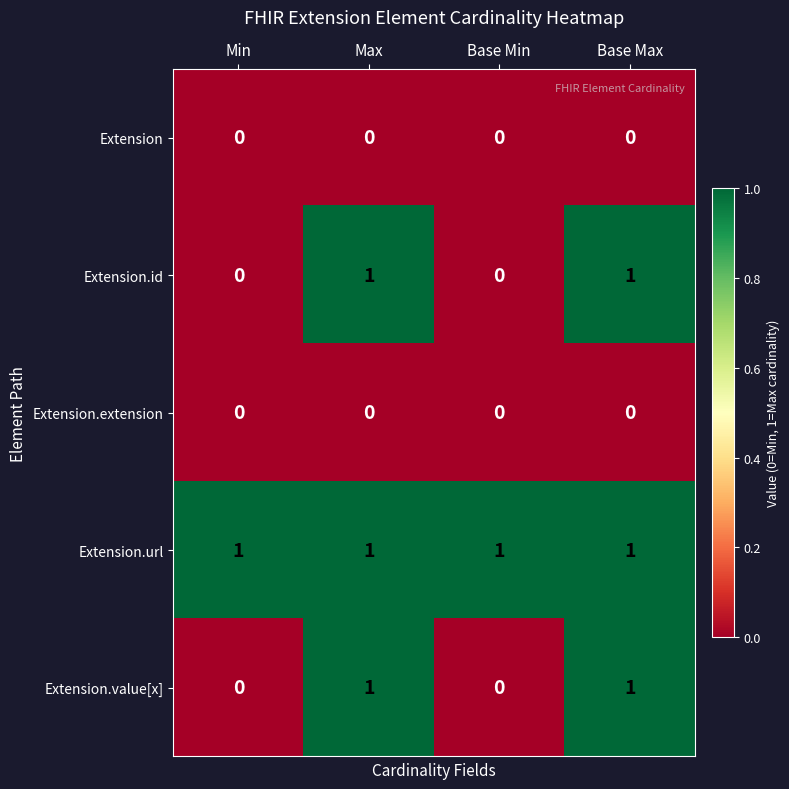

The Extension series shows 0 at Base Max. True or false?

True